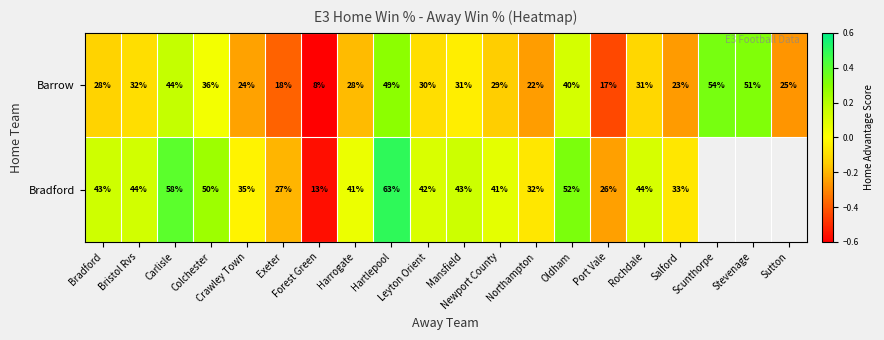

How many data points in Barrow are less than 30?

10